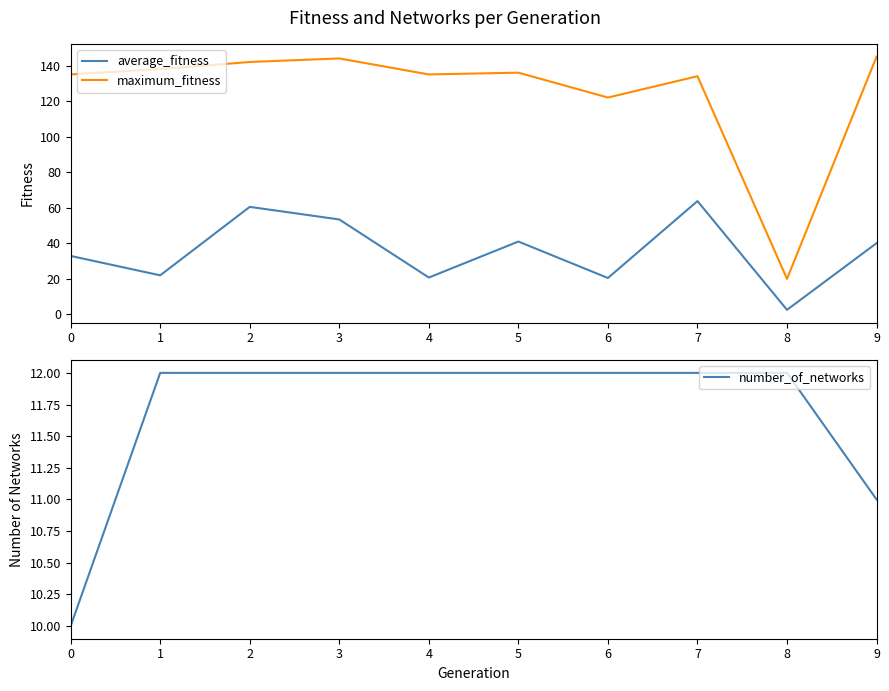

Rank the series by their maximum value, from highest to lowest.

maximum_fitness, average_fitness, number_of_networks